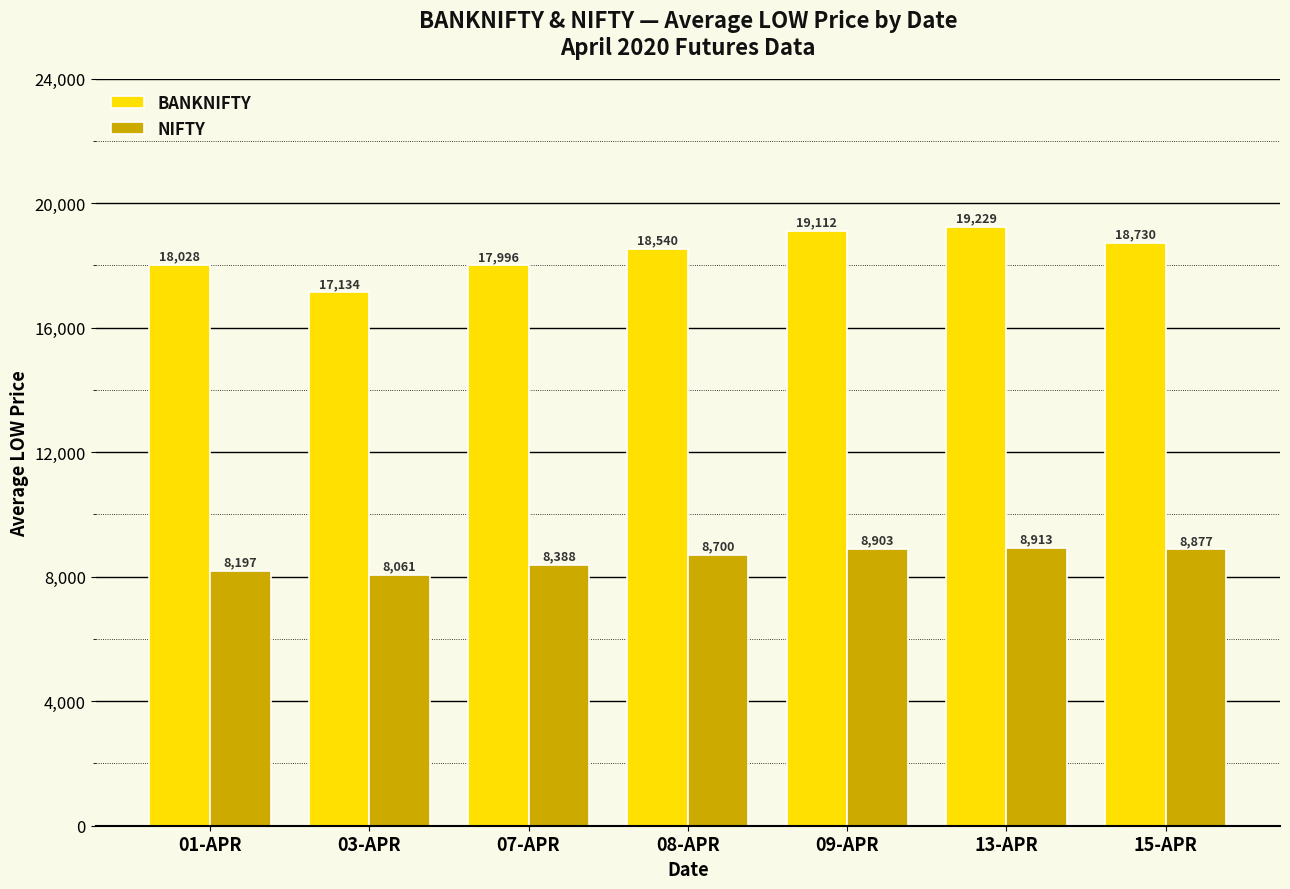

The value of NIFTY at 13-APR is 4328.2. True or false?

False